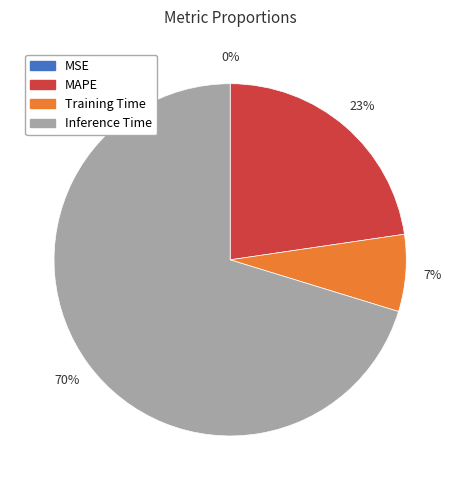

Which category has the biggest portion of the pie?

Inference Time